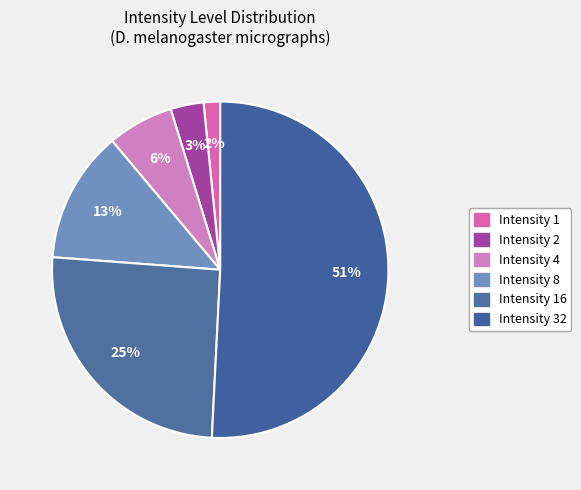

Count the number of slices in the pie.

6